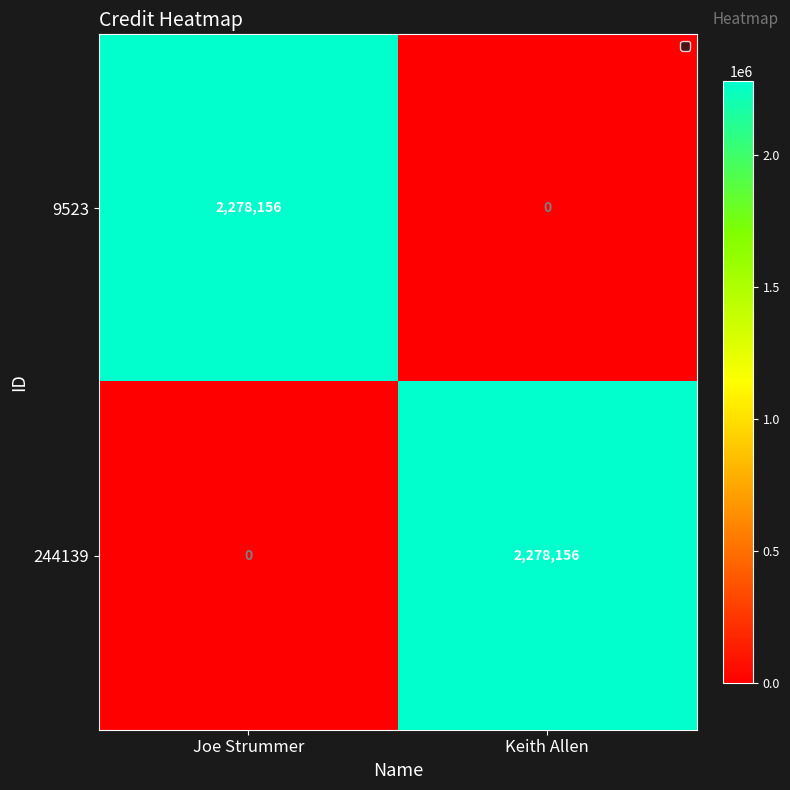

What is the sum of all 244139 values?

2278156